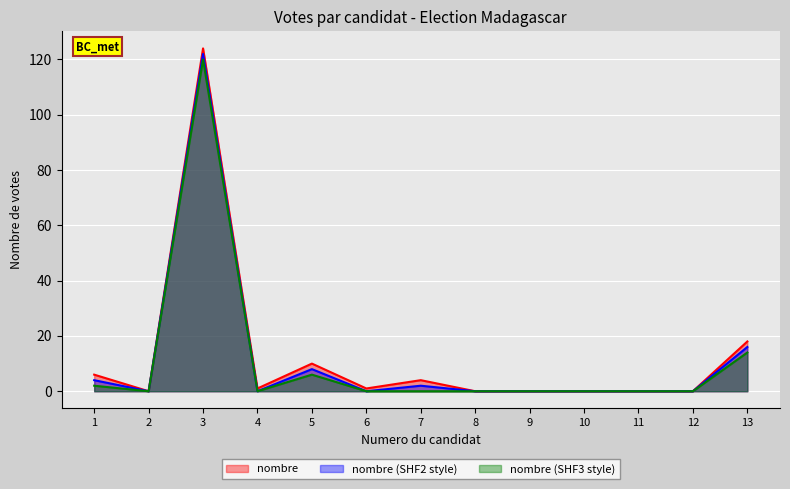

What is the sum of all values?

164